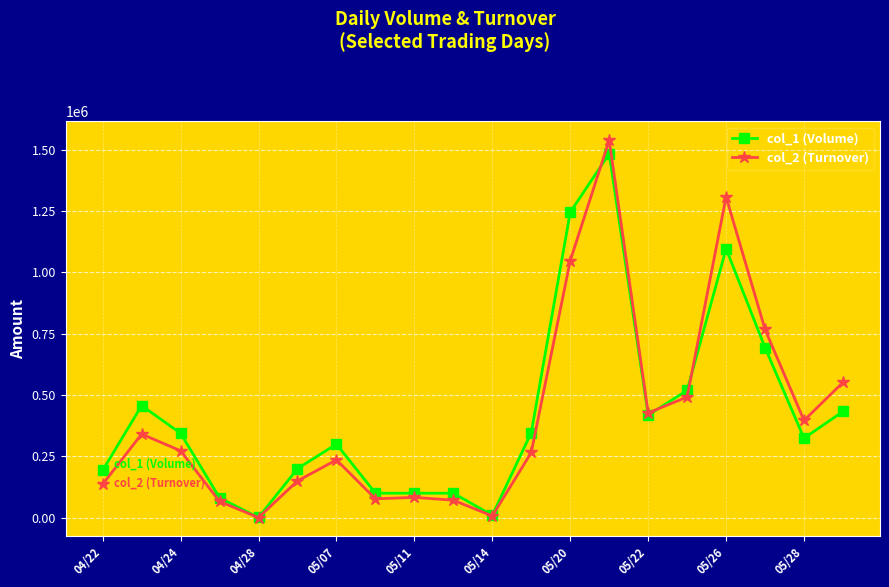

Which series has the largest range (max minus min)?

col_2 (Turnover)